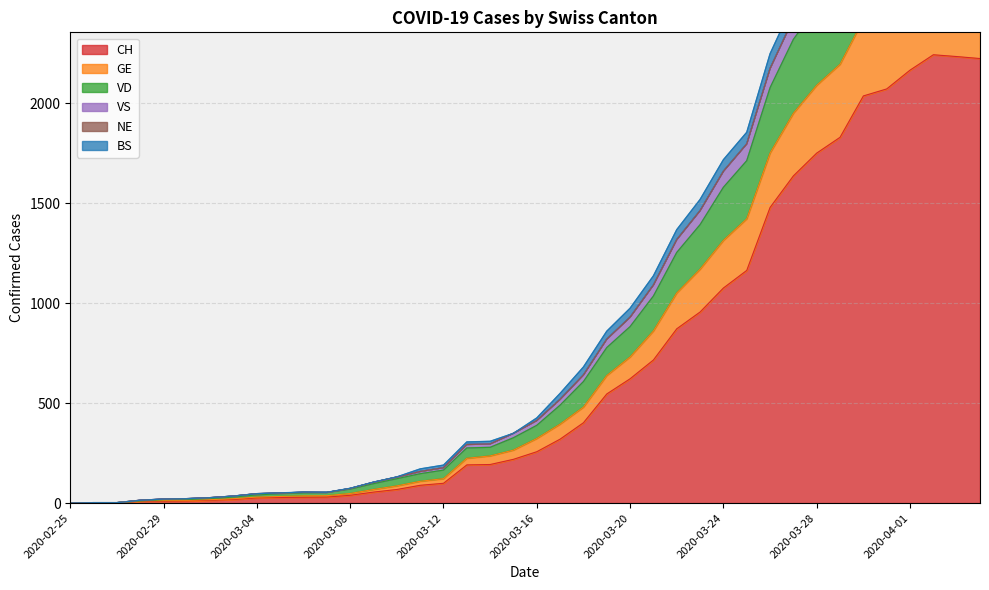

At which category does CH reach its first local peak?

2020-04-02